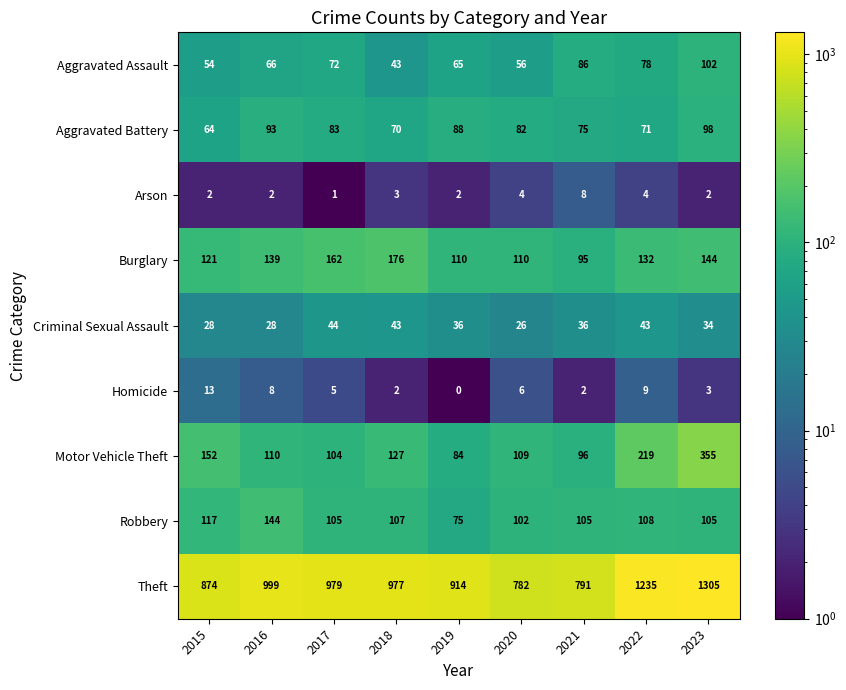

What is the difference between the second highest and second lowest values in the Aggravated Assault series?

32